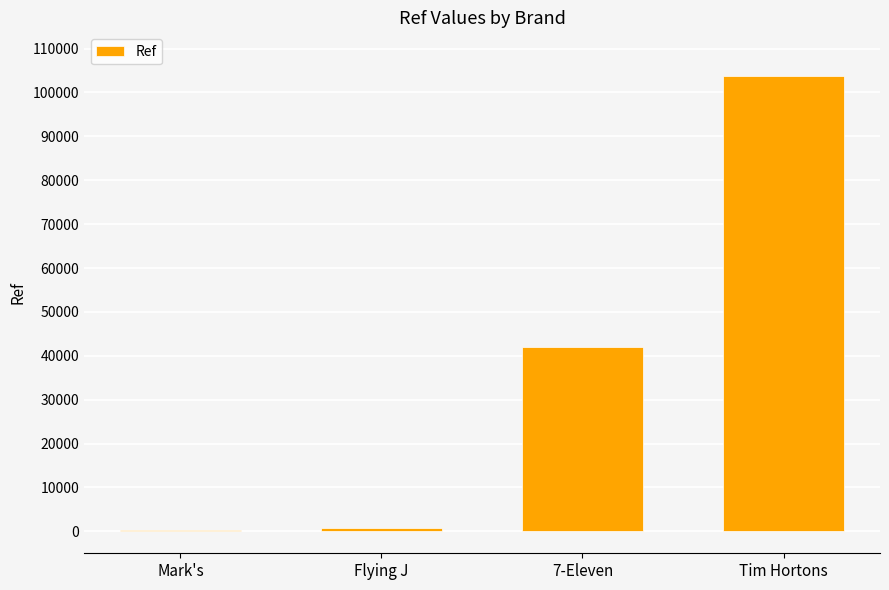

What is the change in value from 7-Eleven to Tim Hortons?

+61644